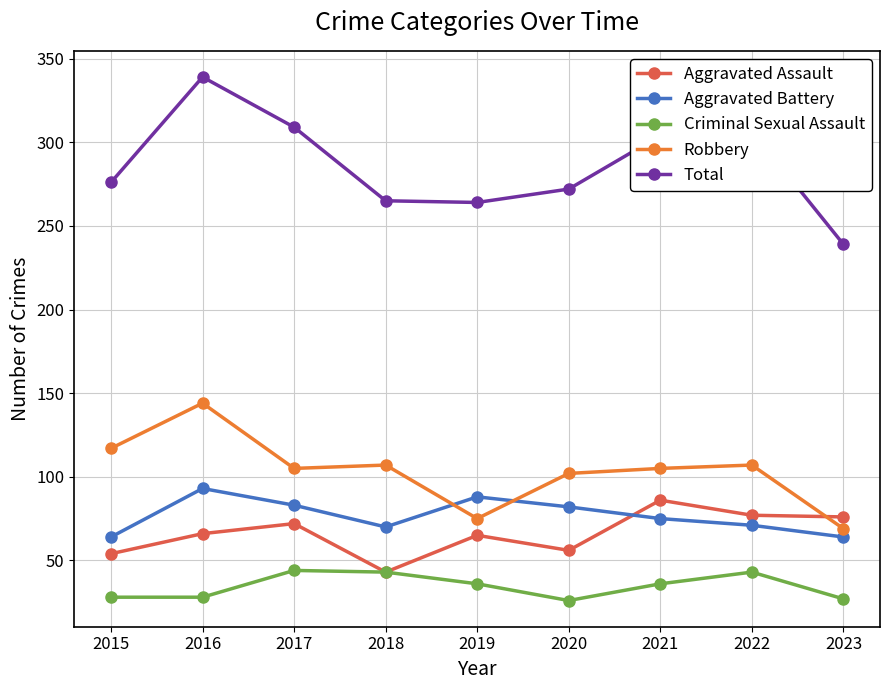

How many series are shown in this chart?

5